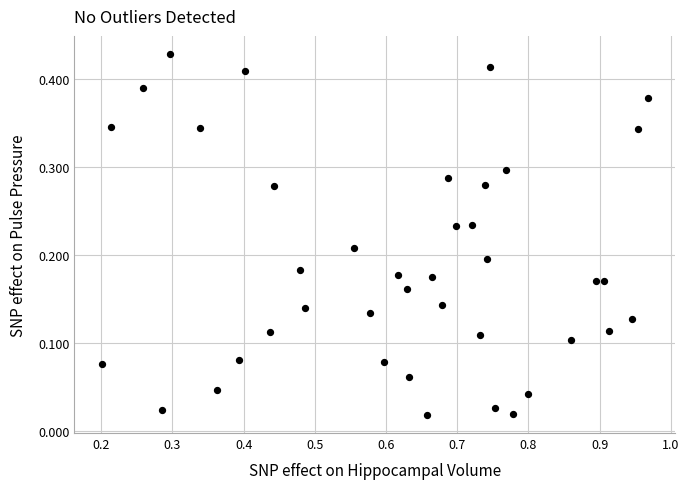

What is the range of X values (max minus min)?

0.8